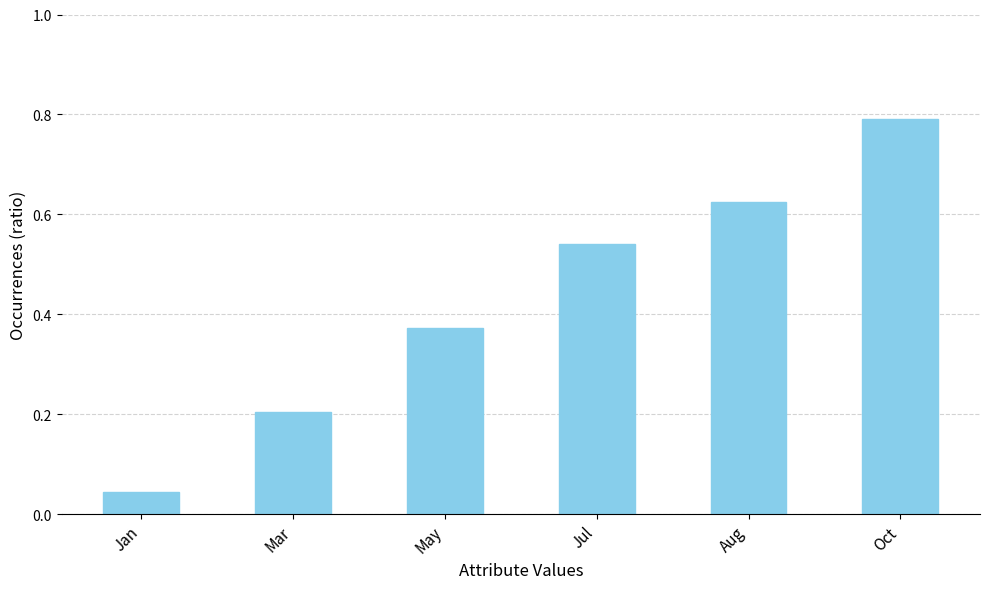

What is the sum of all values?

2.6